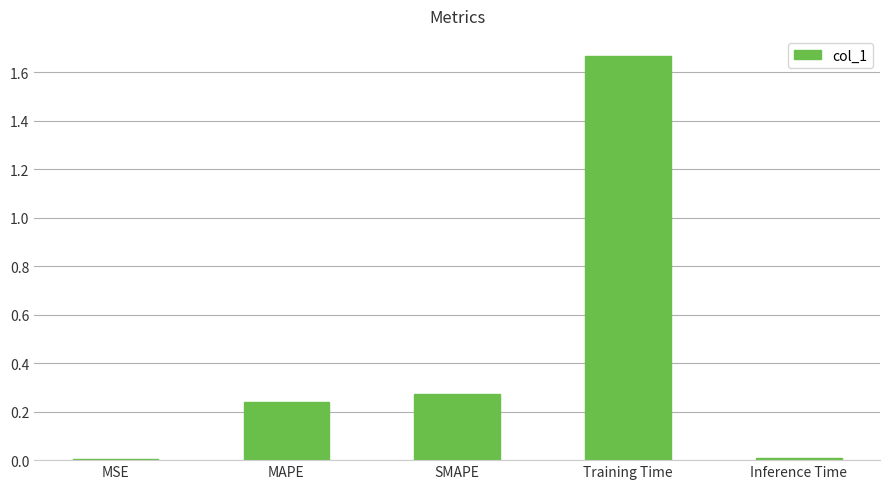

Between SMAPE and MAPE, which is larger?

SMAPE